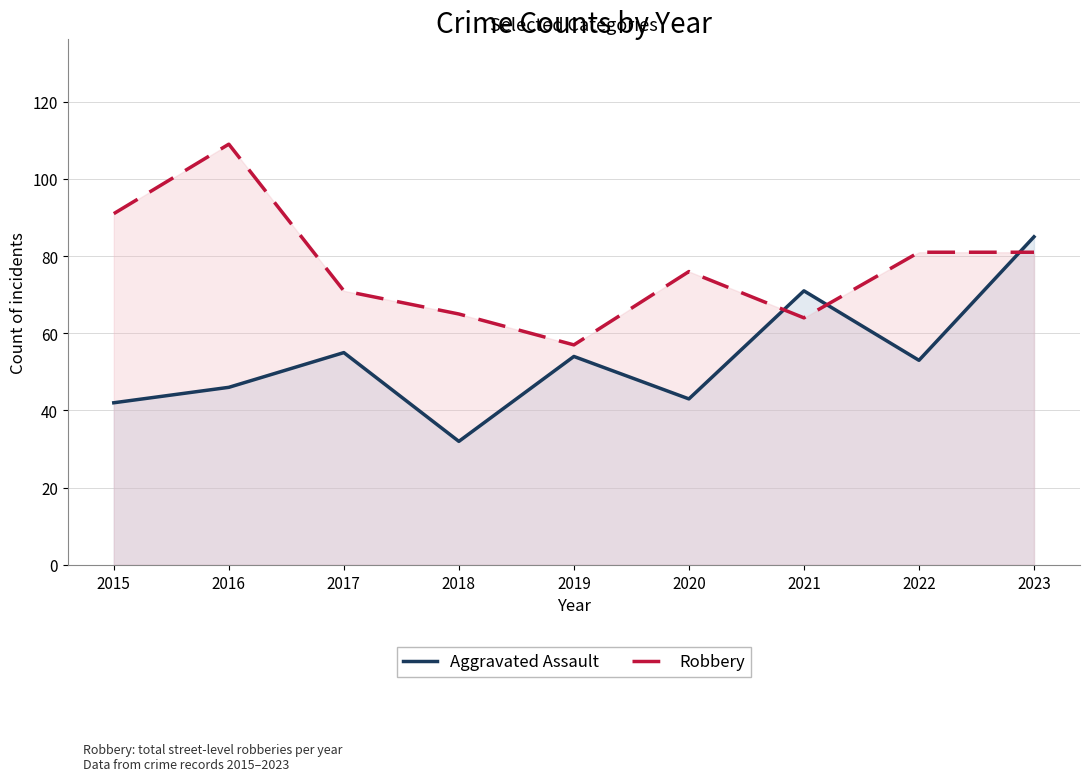

Which has a higher value, 2018 or 2019?

2019